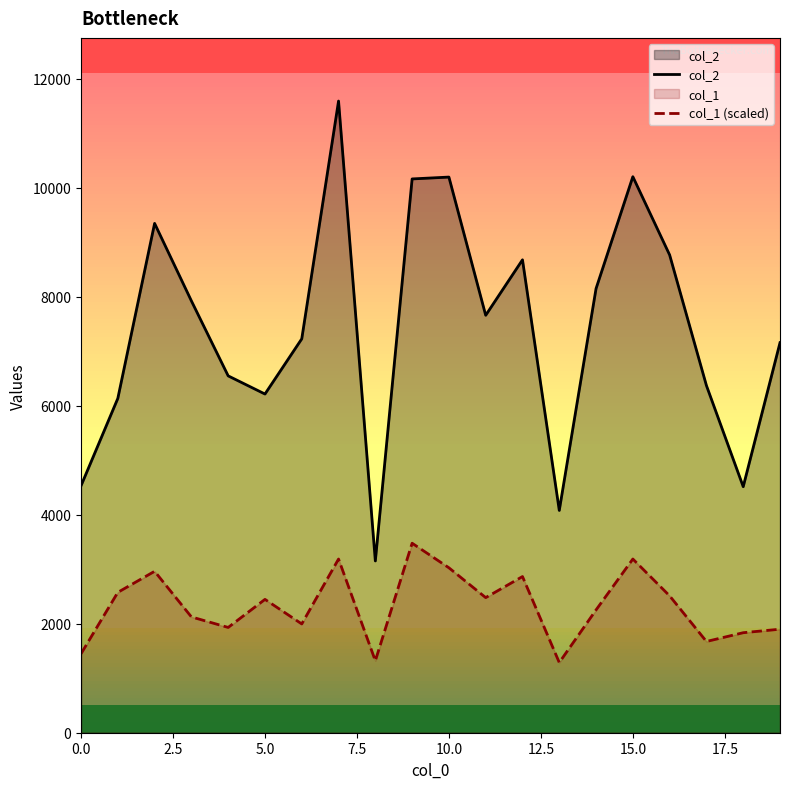

What is the maximum value shown in the chart?

11591.0